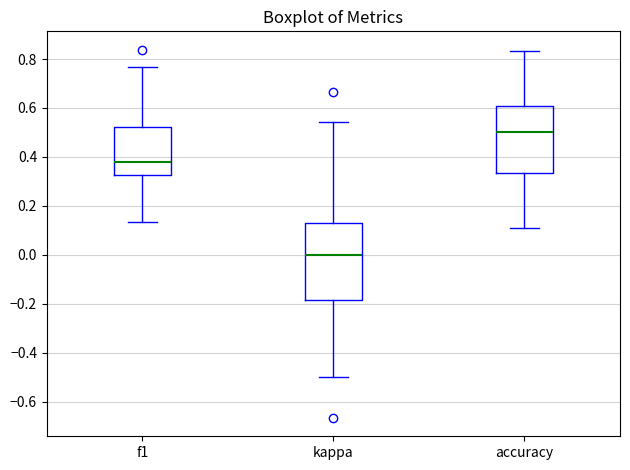

Which box is the tallest, from its lower edge to its upper edge?

kappa